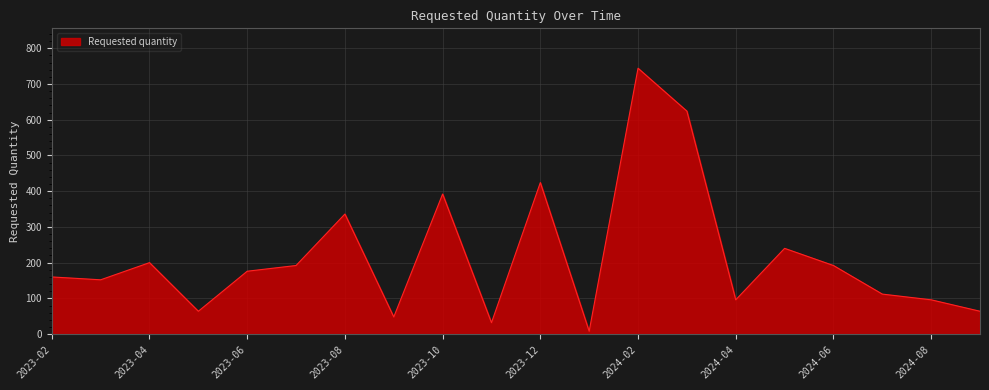

What is the greatest value displayed?

744